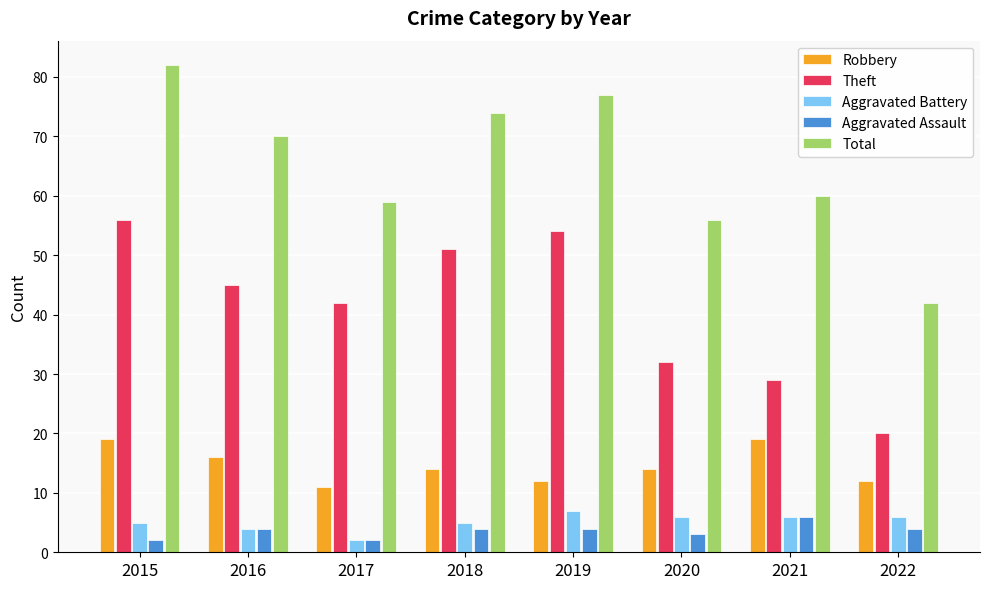

At how many categories does at least one series exceed 23?

8